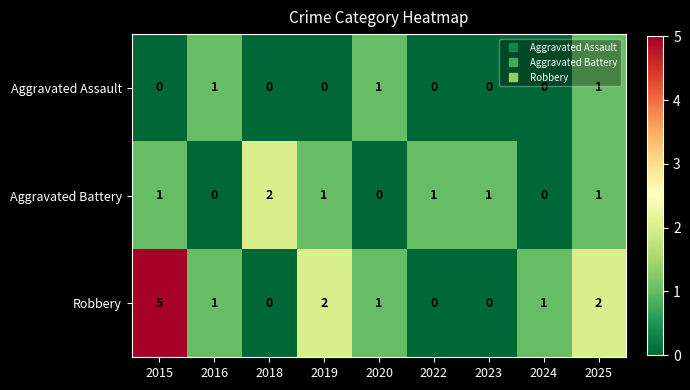

Rank the series by their maximum value, from lowest to highest.

Aggravated Assault, Aggravated Battery, Robbery